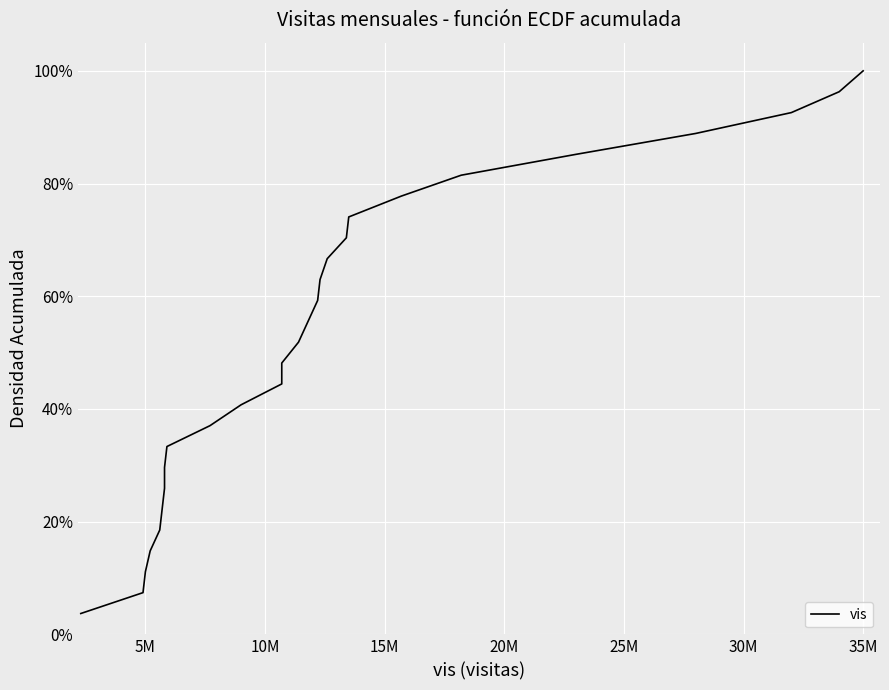

How many lines are shown in the chart?

1